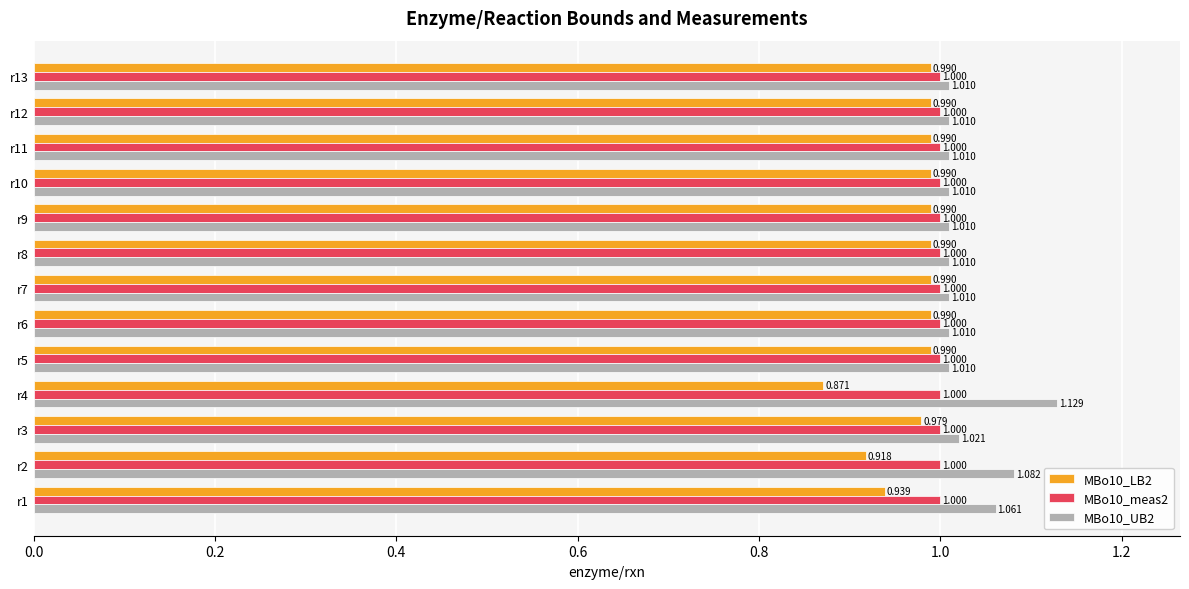

What are all the series names shown in the legend?

MBo10_LB2, MBo10_meas2, MBo10_UB2